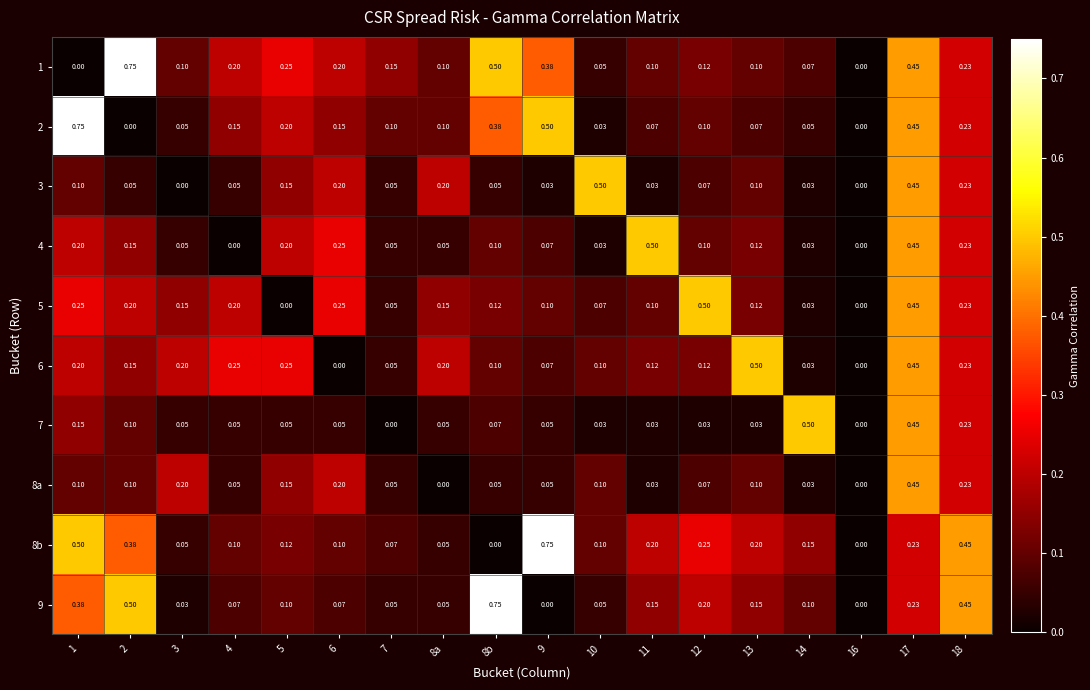

What is the difference between the highest and lowest values at 3?

0.2